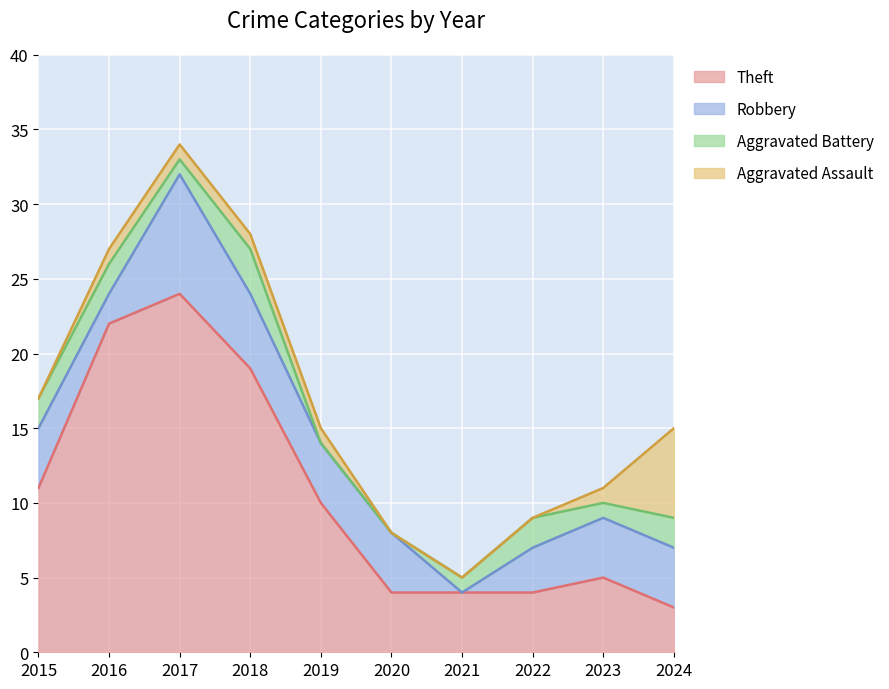

What is the maximum value shown in the chart?

24